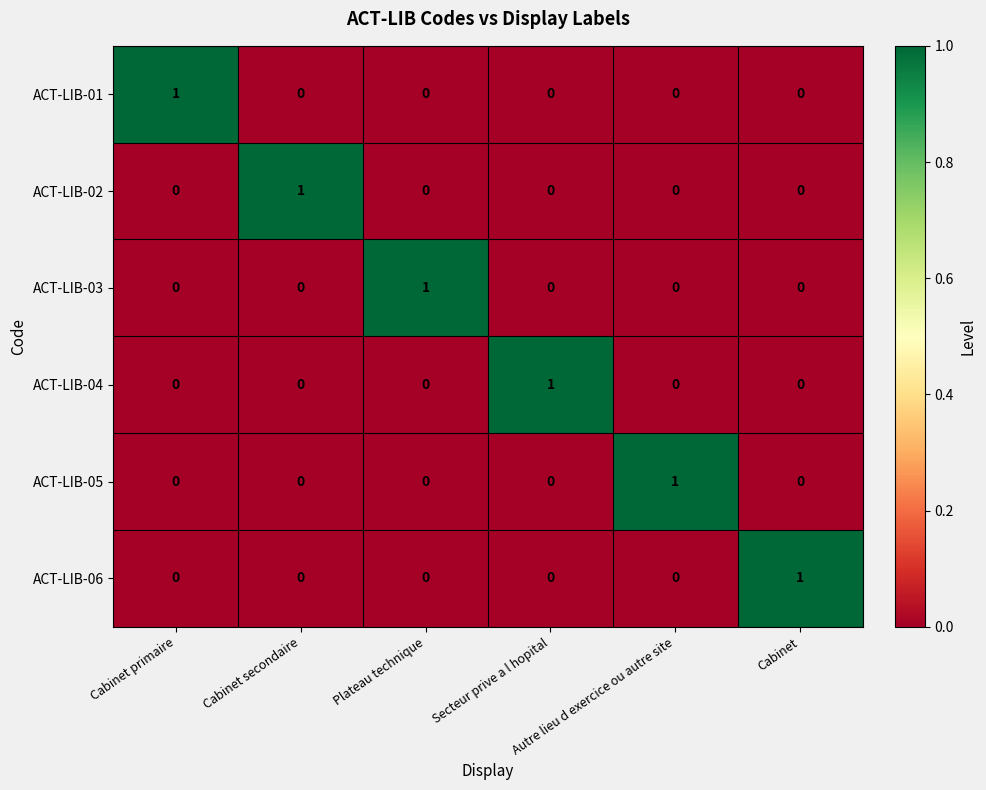

Count the ACT-LIB-04 values in the range 0 to 1.

6